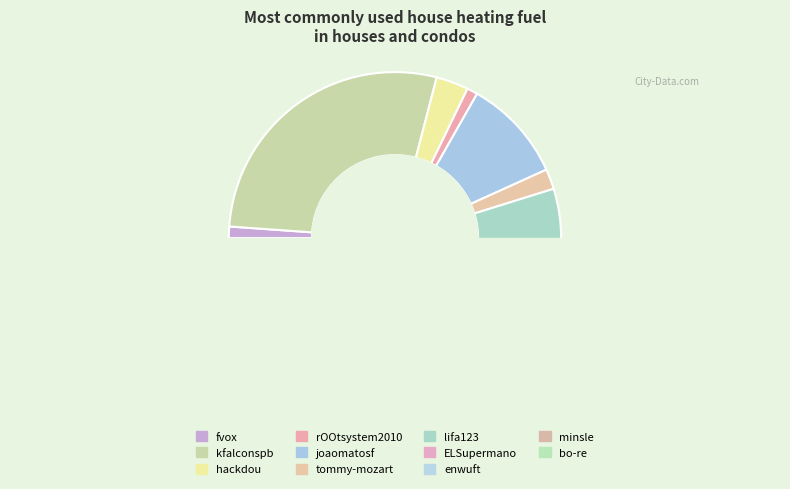

Which has a higher value, ELSupermano or fvox?

fvox